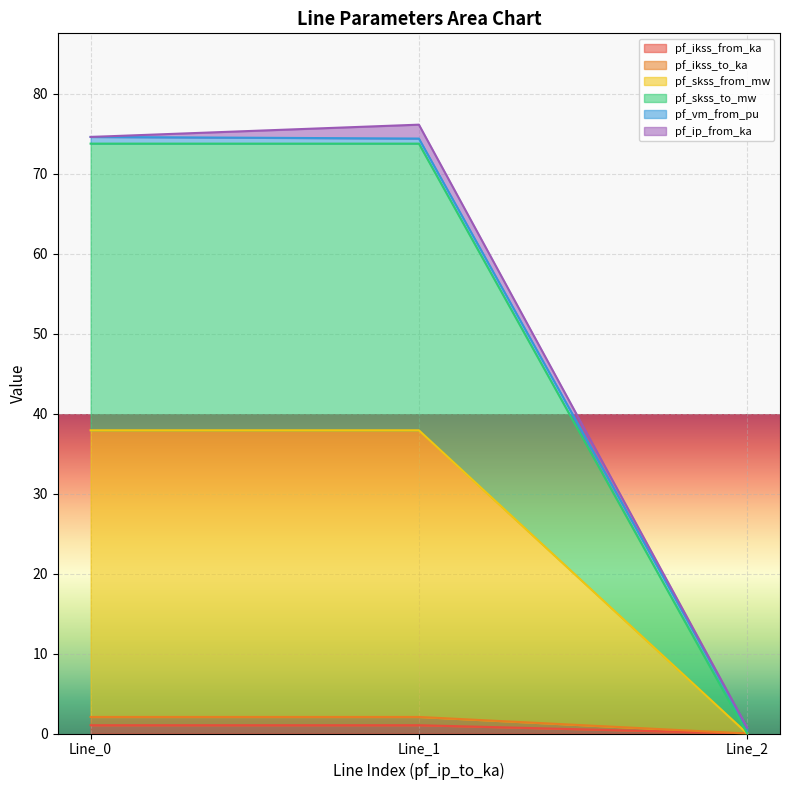

Which category has the highest value across all series?

Line_1